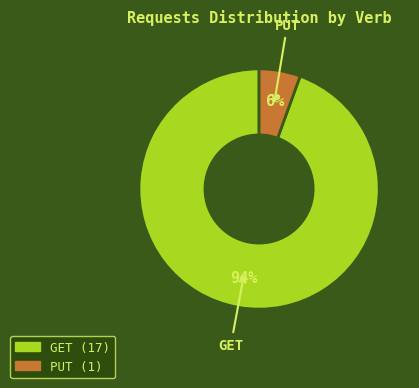

Does any single category account for the majority?

Yes